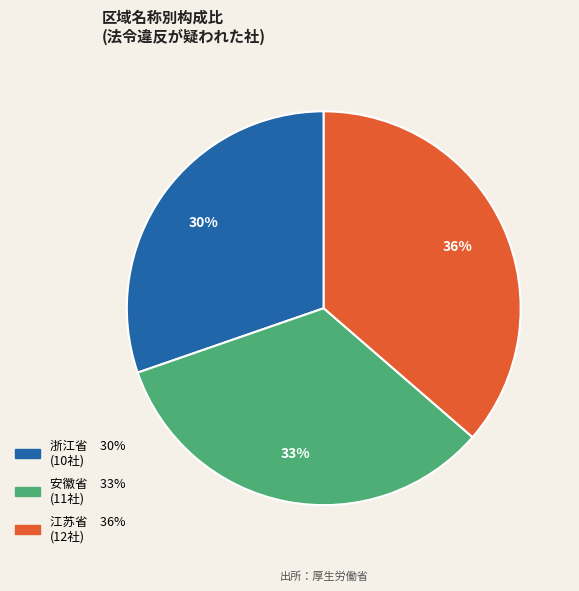

To the nearest percent, what portion does 安徽省 represent?

33%